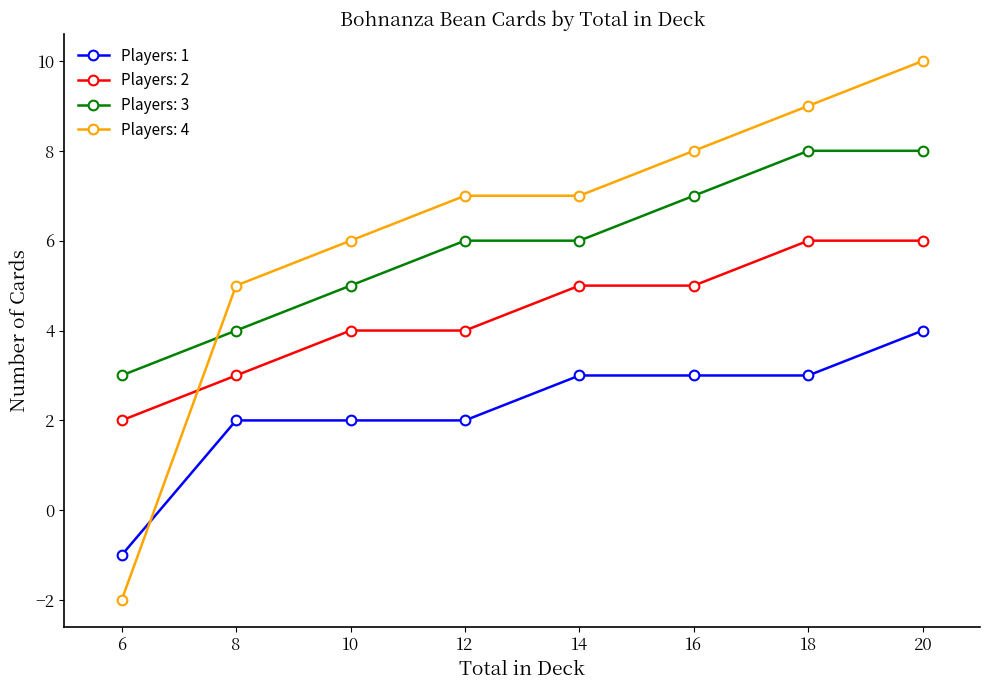

What is the value of the Players: 4 point at the 3rd from the left?

6